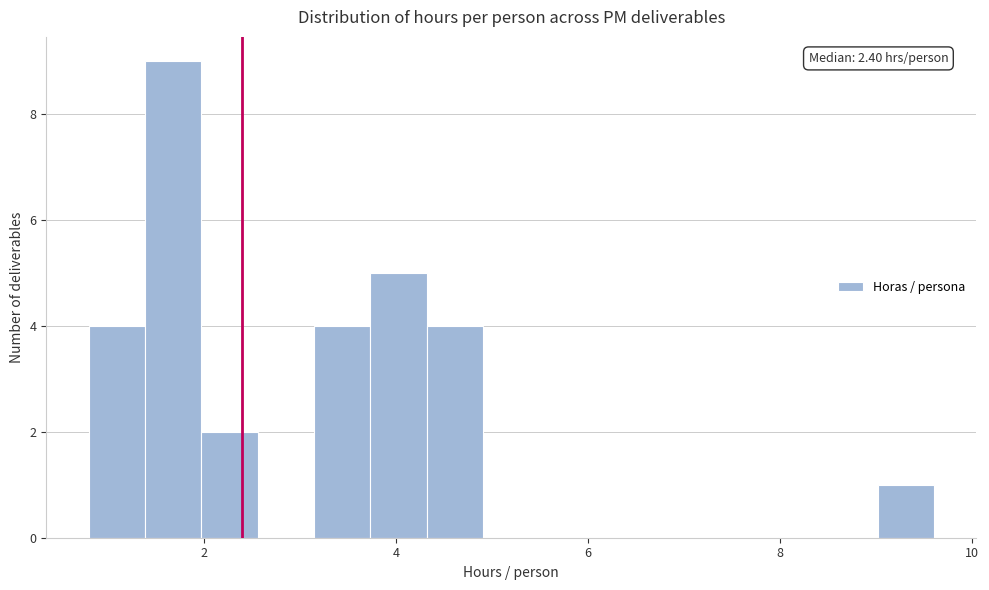

Around what value on the x-axis is the tallest bar? Give the approximate position of its centre, as read against the axis.

1.6